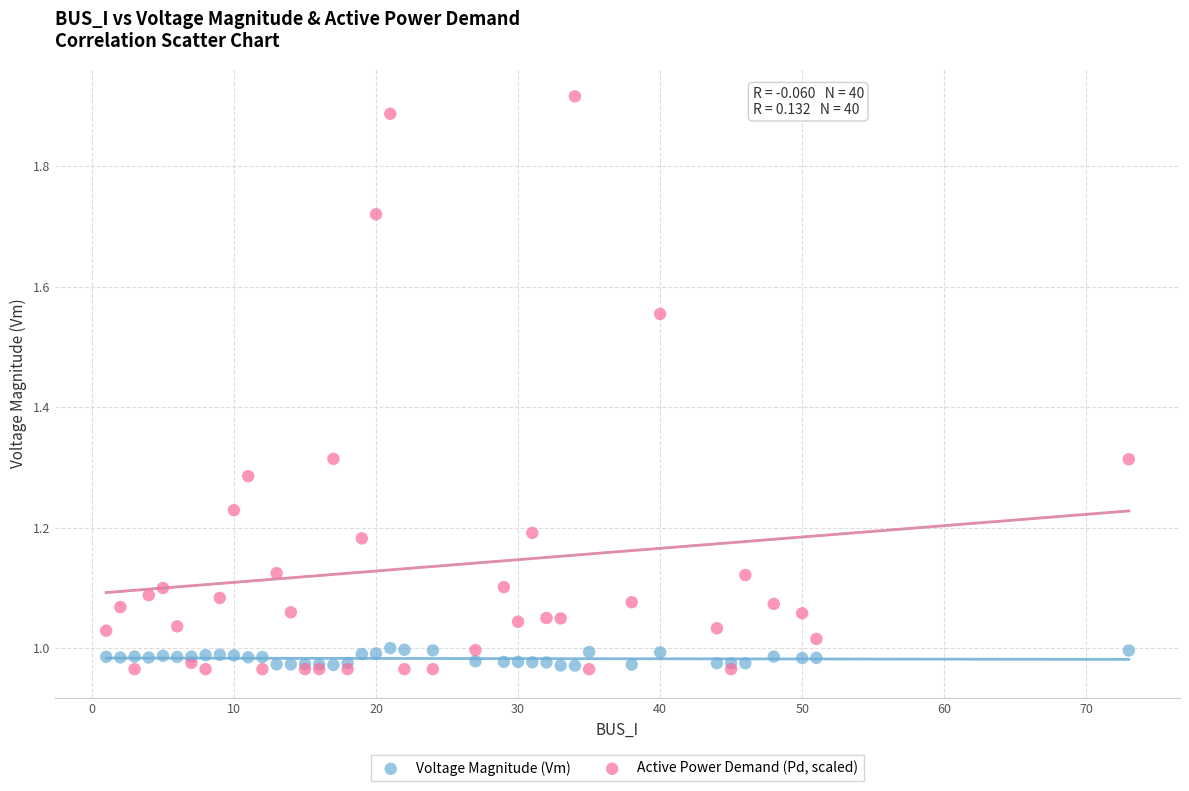

Which series has the largest Y range (max minus min)?

Active Power Demand (Pd, scaled)